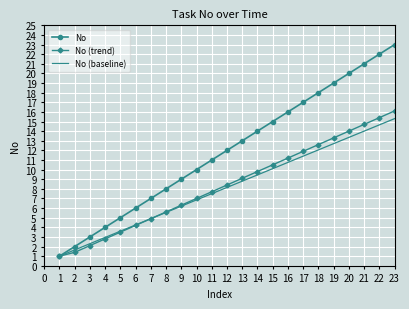

Which series has the widest spread of values?

No